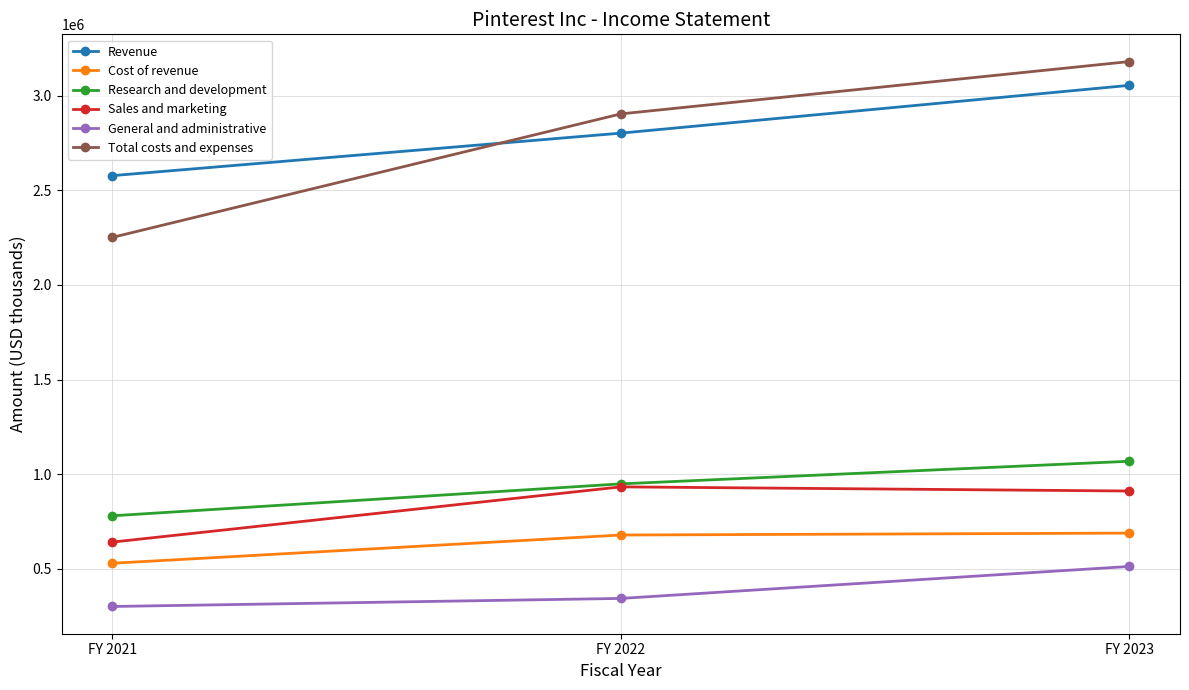

Rank the categories by Revenue value from lowest to highest.

FY 2021, FY 2022, FY 2023